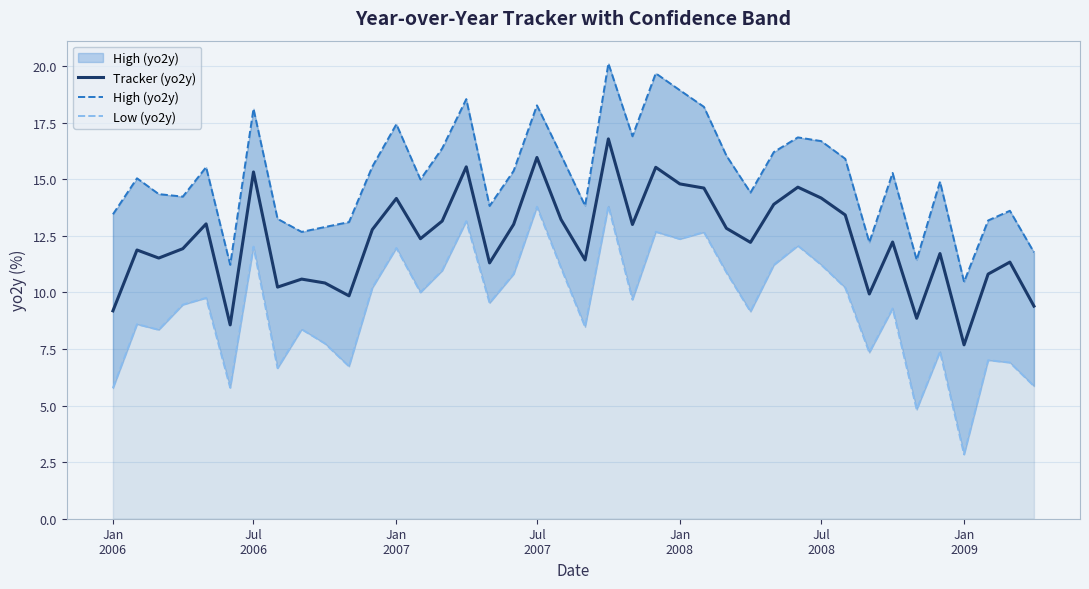

Which series changed the most between Jul 2007 and Jan 2009?

Low (yo2y)